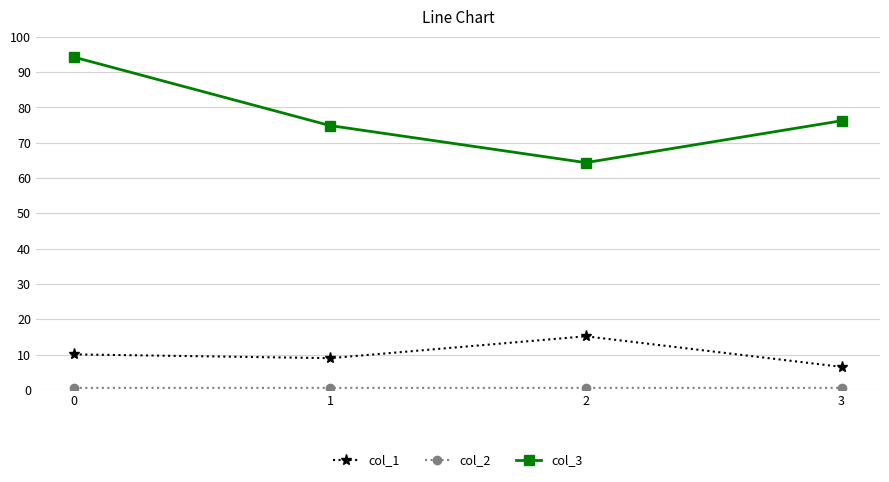

Is this an area chart (filled region under the line)?

No